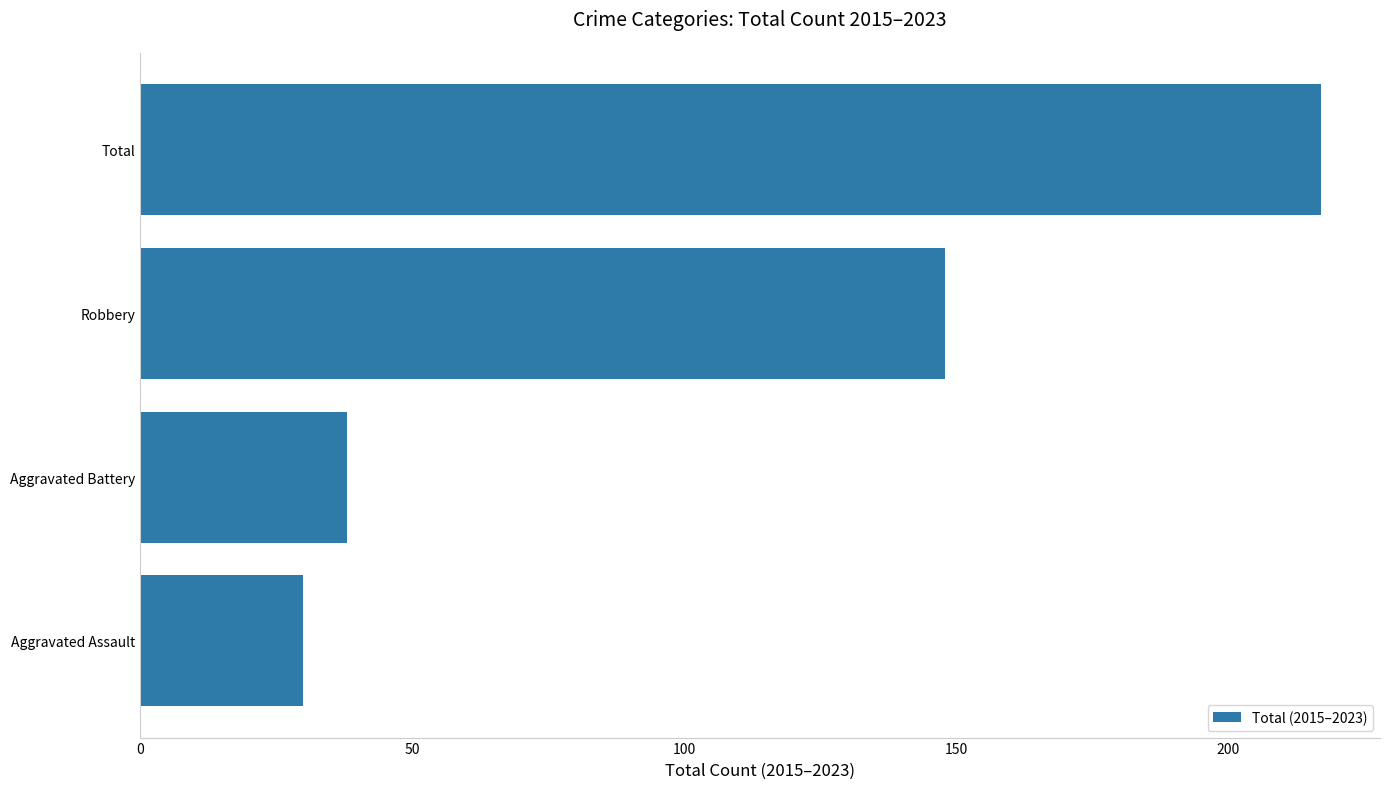

What is the difference between the maximum and minimum values?

187